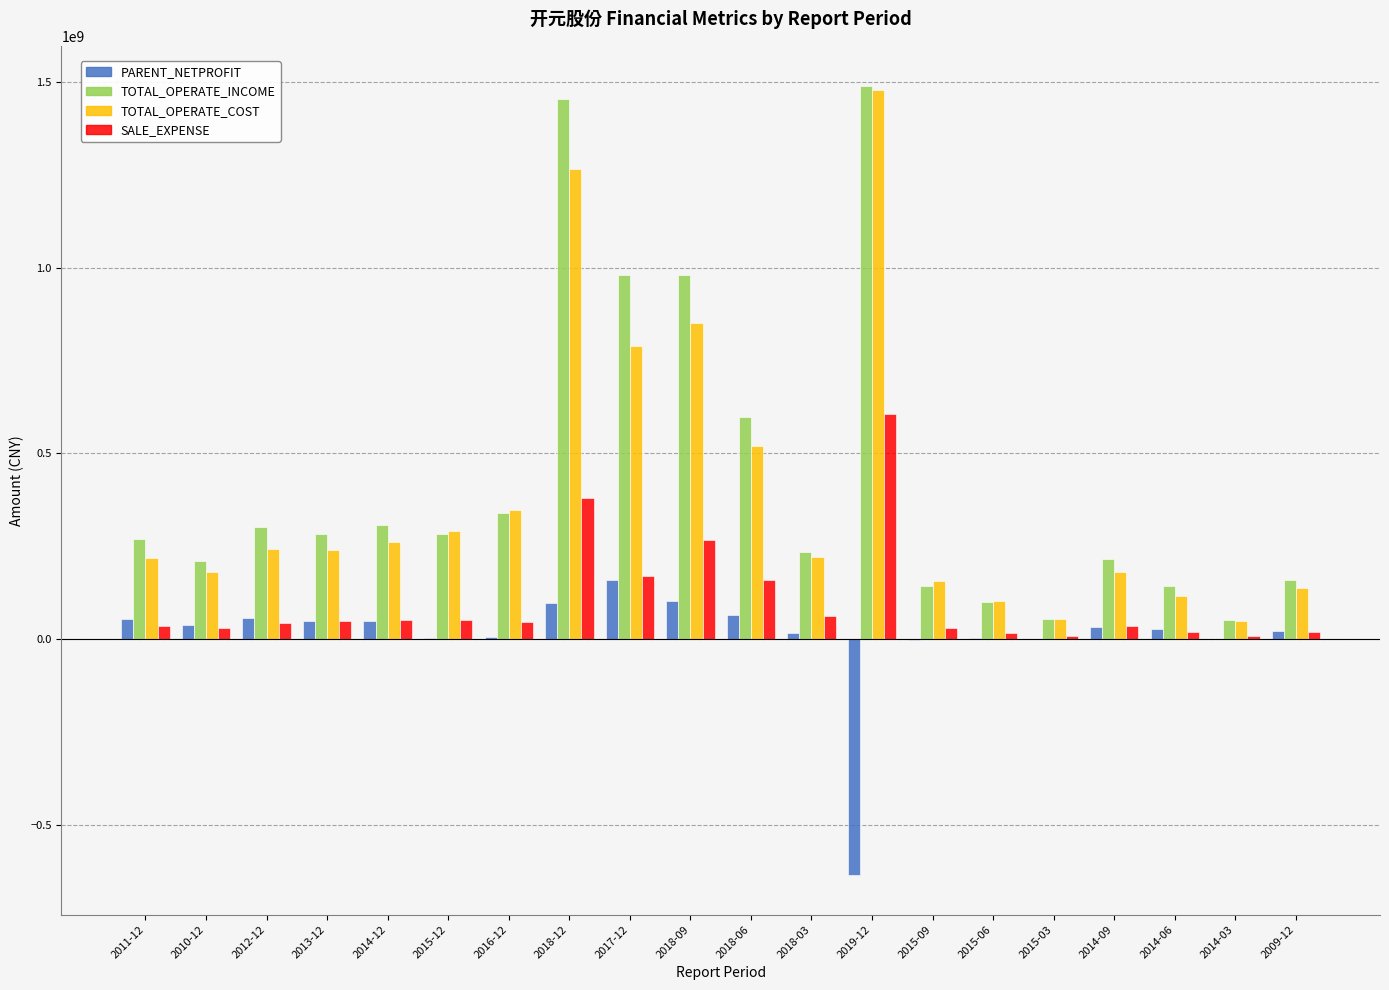

How many categories are shown in the chart?

20